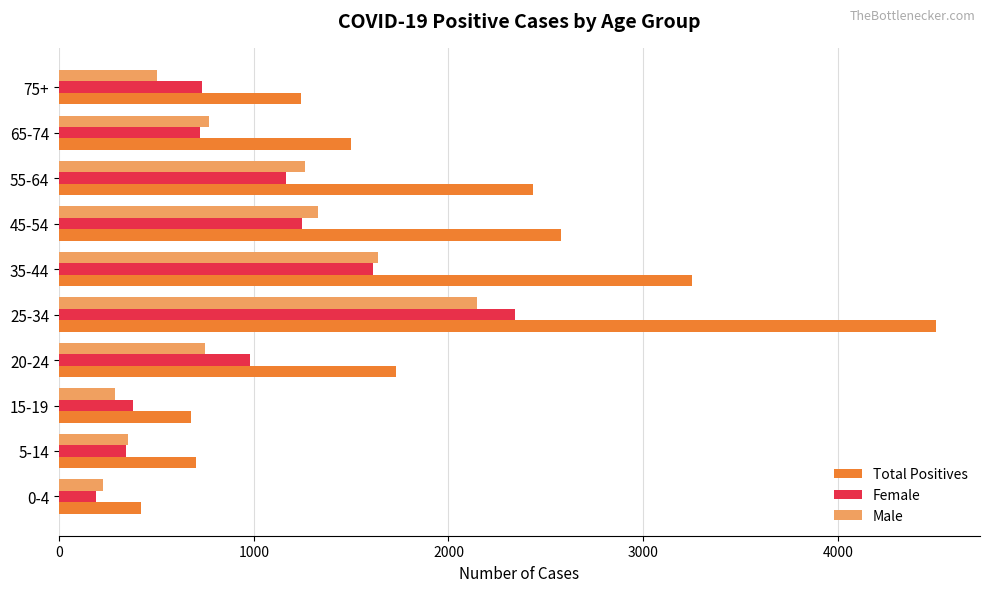

What is the sum of all Male values?

9266